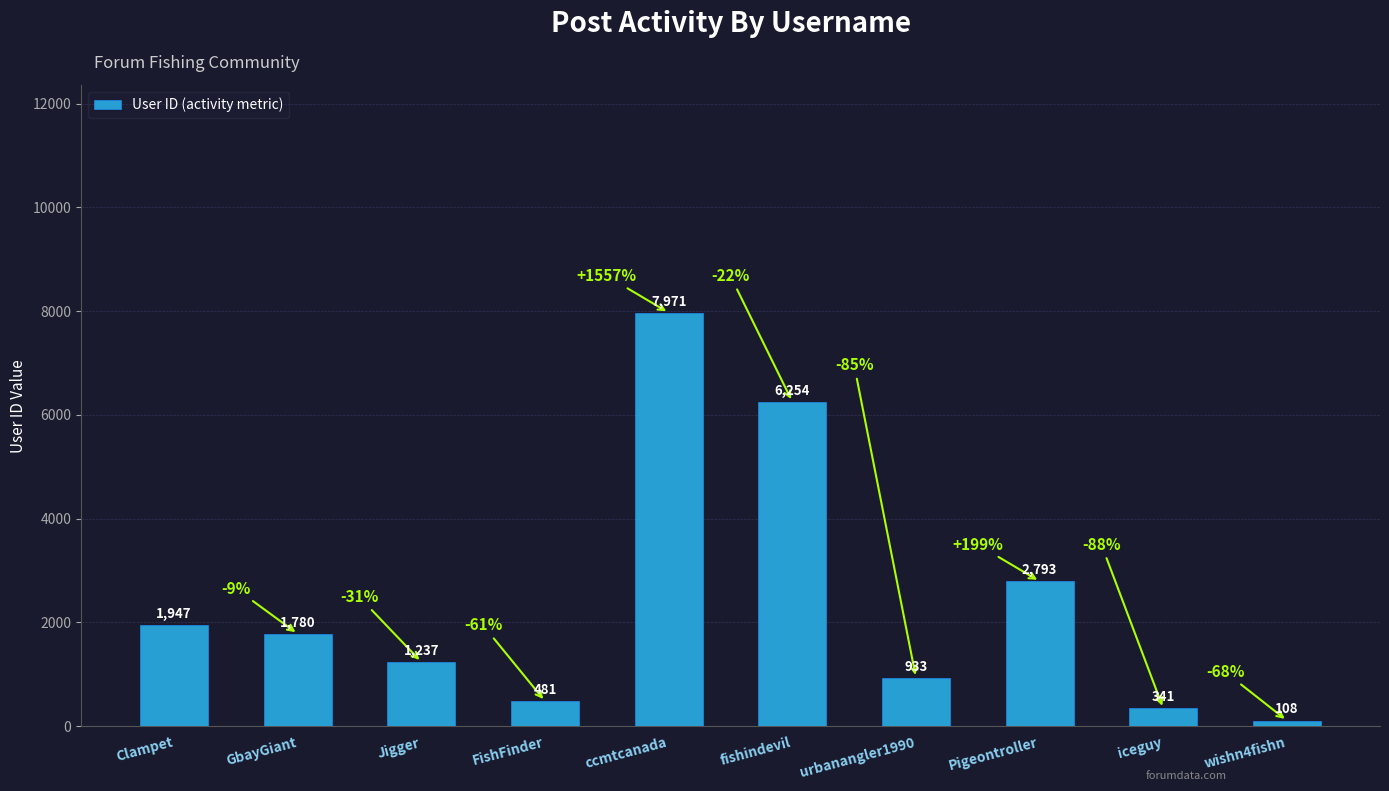

What is the ratio of the value at urbanangler1990 to the value at ccmtcanada?

0.1